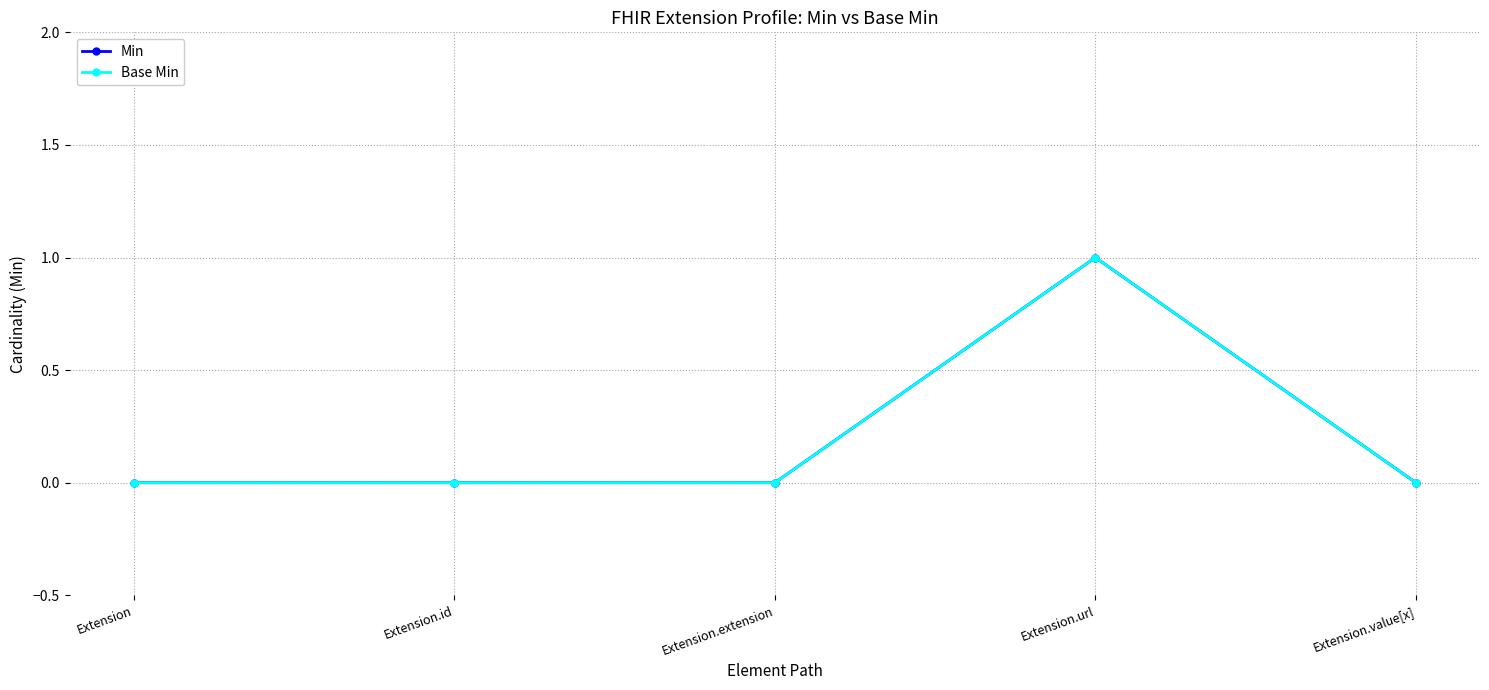

True or false: Min has a value of 1 at Extension.extension.

False